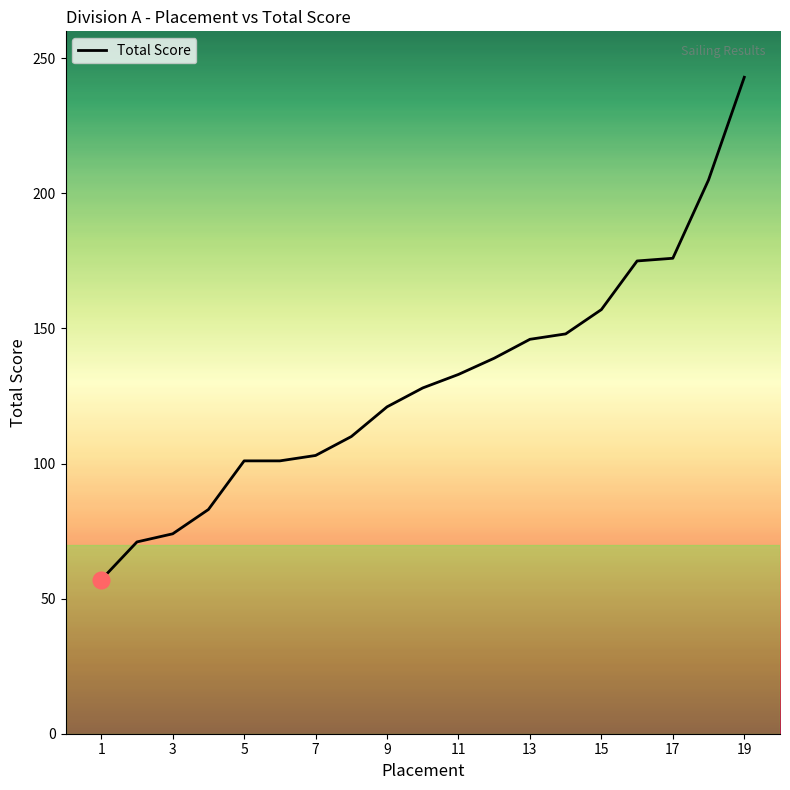

How many lines are shown in the chart?

1